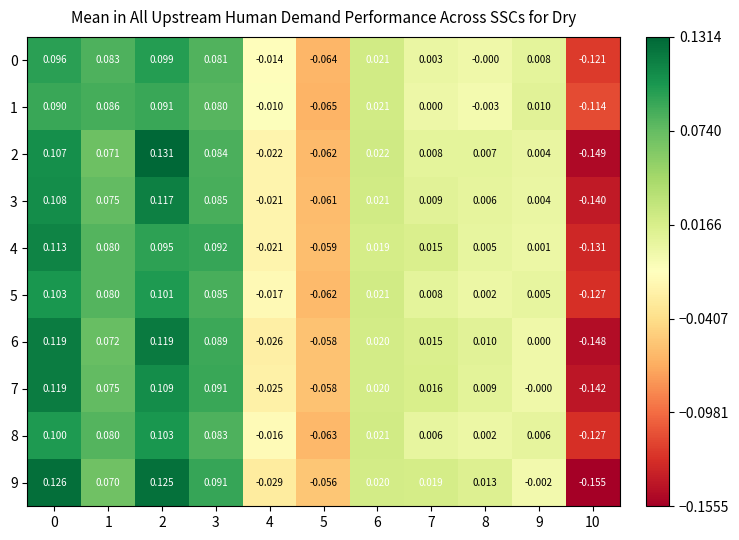

Is the value of 5 at 1 greater than the value of 0 at 1?

No